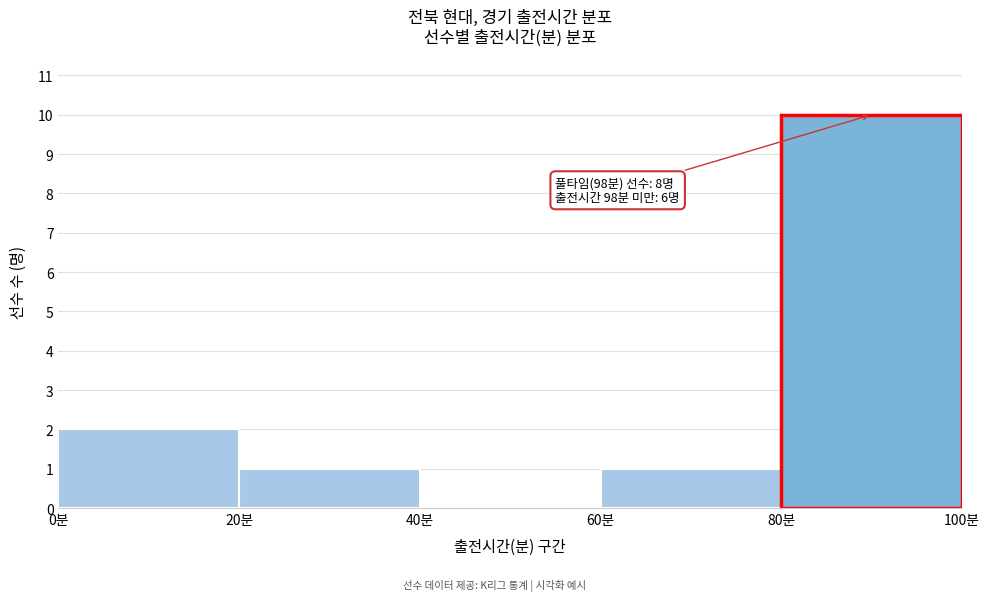

Which range on the x-axis has the tallest bar?

80 to 100